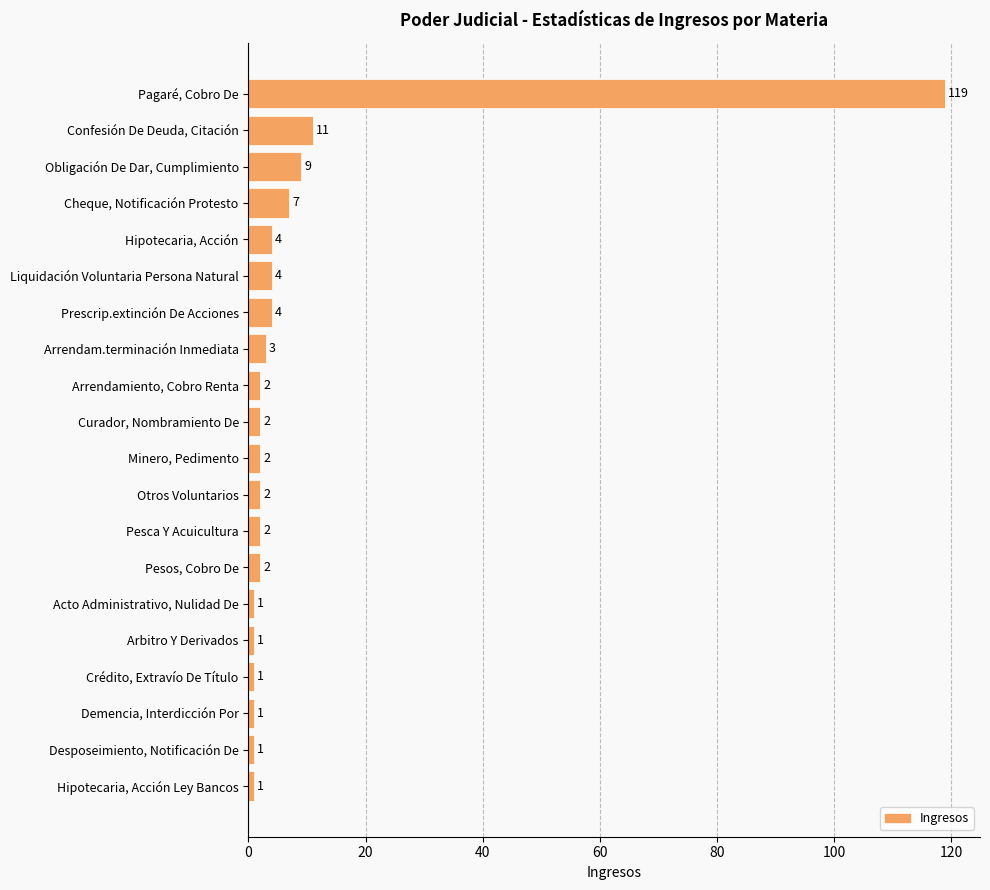

Reading bottom to top, extract all data points from this chart.

Hipotecaria, Acción Ley Bancos=1	Desposeimiento, Notificación De=1	Demencia, Interdicción Por=1	Crédito, Extravío De Título=1	Arbitro Y Derivados=1	Acto Administrativo, Nulidad De=1	Pesos, Cobro De=2	Pesca Y Acuicultura=2	Otros Voluntarios=2	Minero, Pedimento=2	Curador, Nombramiento De=2	Arrendamiento, Cobro Renta=2	Arrendam.terminación Inmediata=3	Prescrip.extinción De Acciones=4	Liquidación Voluntaria Persona Natural=4	Hipotecaria, Acción=4	Cheque, Notificación Protesto=7	Obligación De Dar, Cumplimiento=9	Confesión De Deuda, Citación=11	Pagaré, Cobro De=119